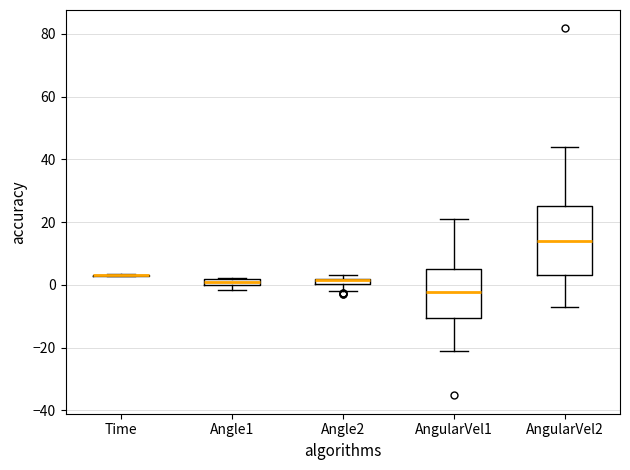

Which box is the tallest, from its lower edge to its upper edge?

AngularVel2